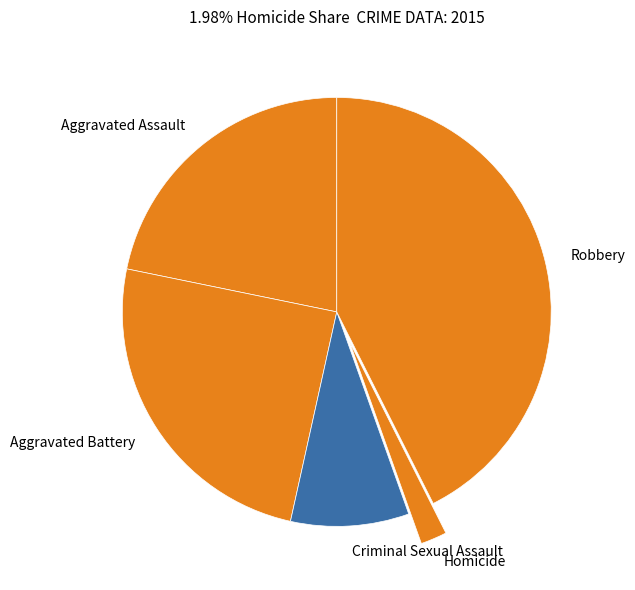

How many slices are in this pie chart?

5